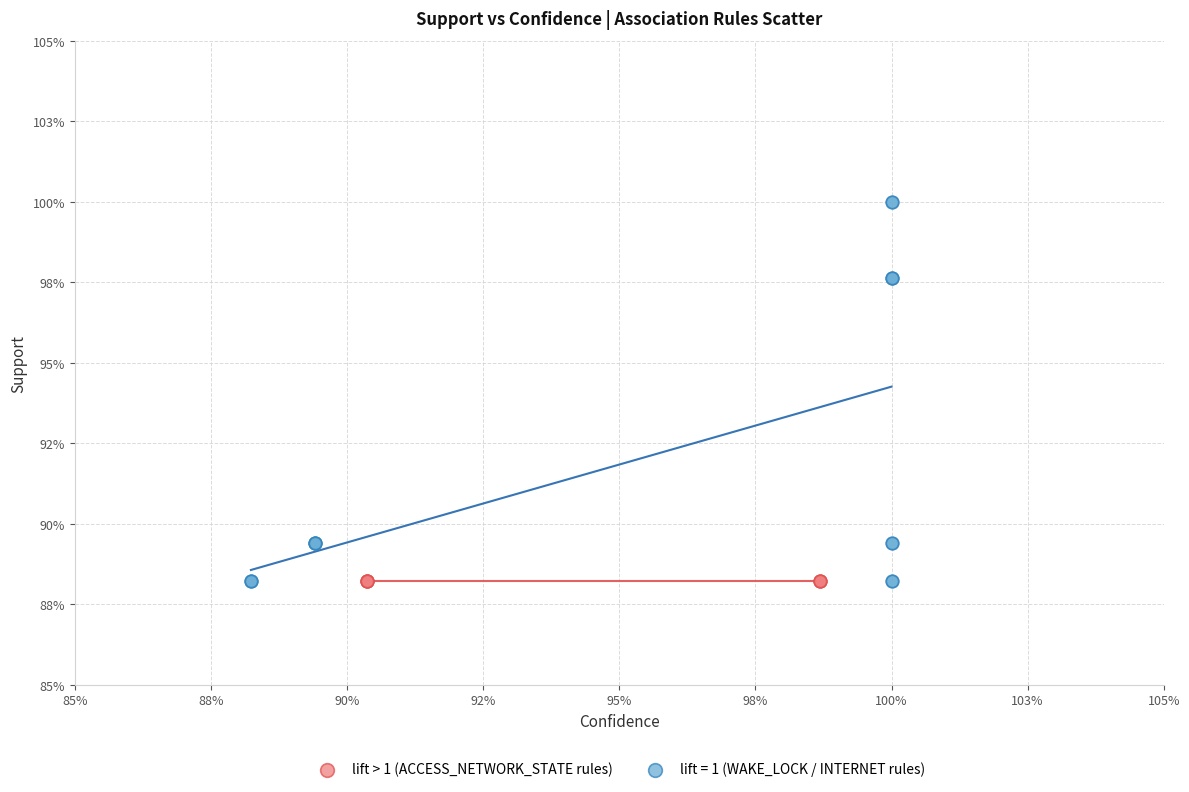

Which series contains the highest Y value?

lift = 1 (WAKE_LOCK / INTERNET rules)